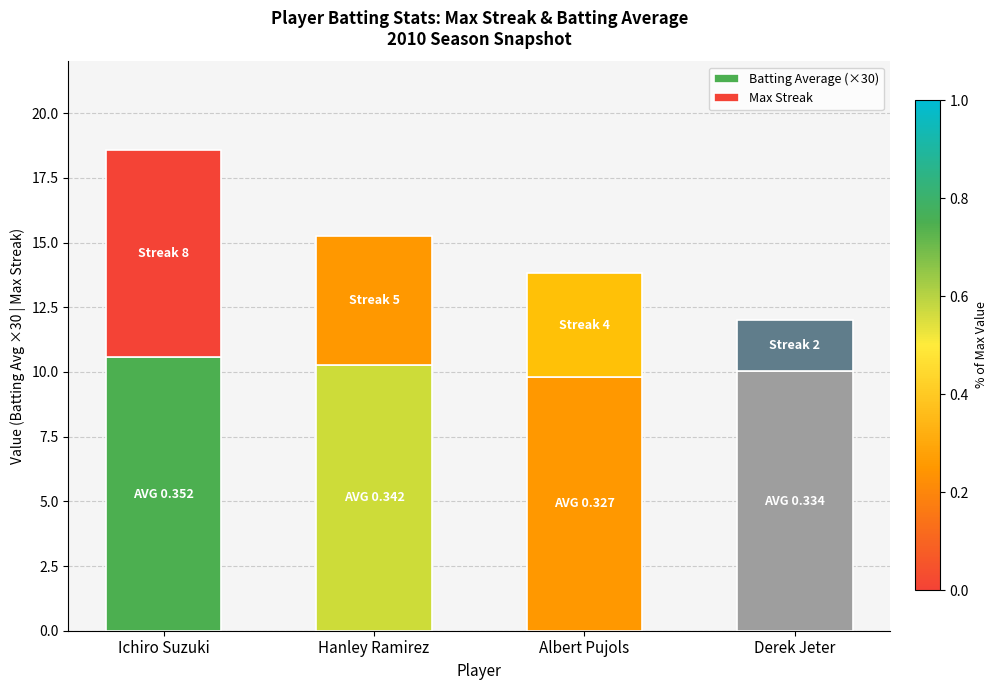

Are the bars grouped side by side (vs. stacked)?

No